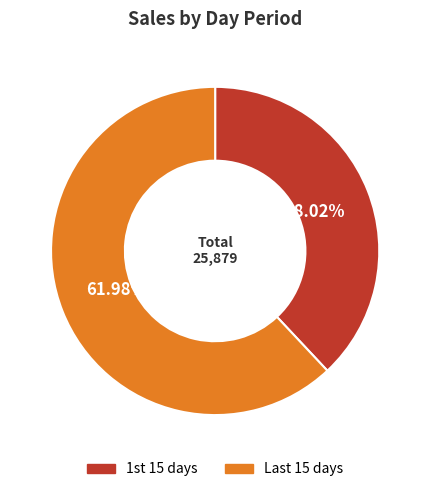

Which slice is the smallest?

1st 15 days